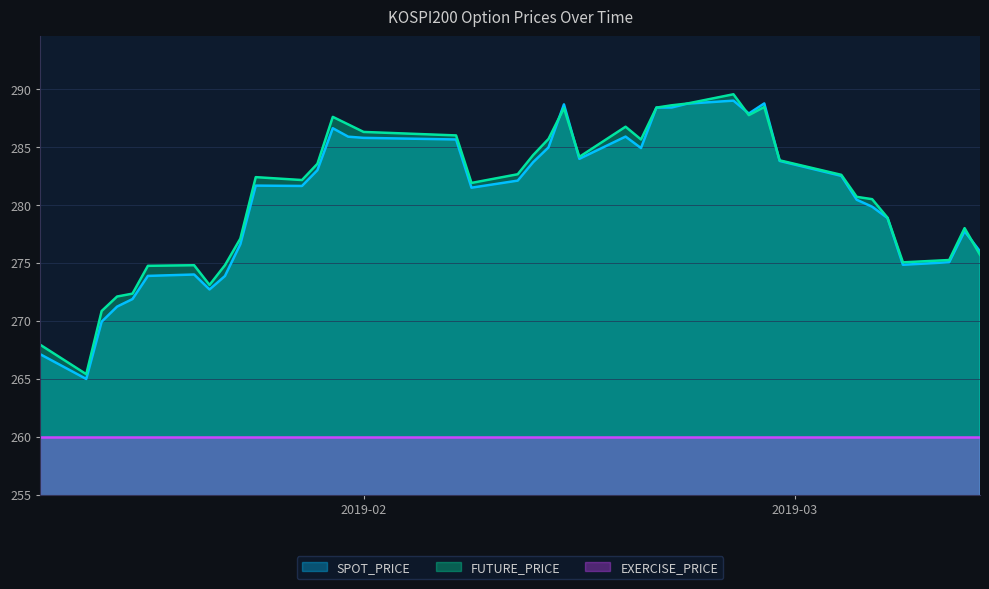

At which category is the sum across all series the highest?

2019-02-25